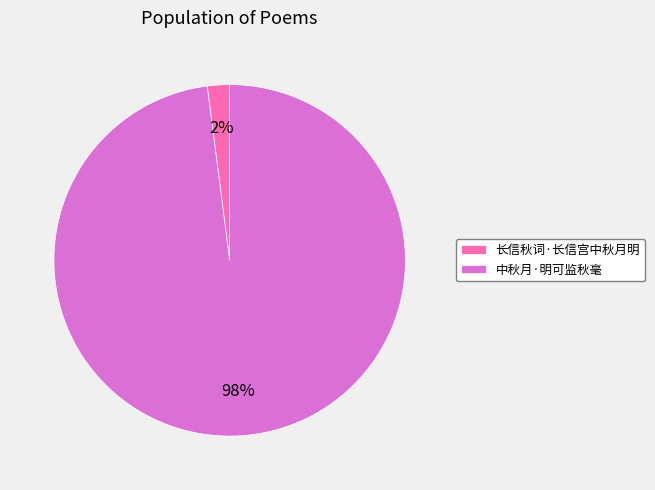

True or false: 中秋月·明可监秋毫 accounts for 98% of the total.

True